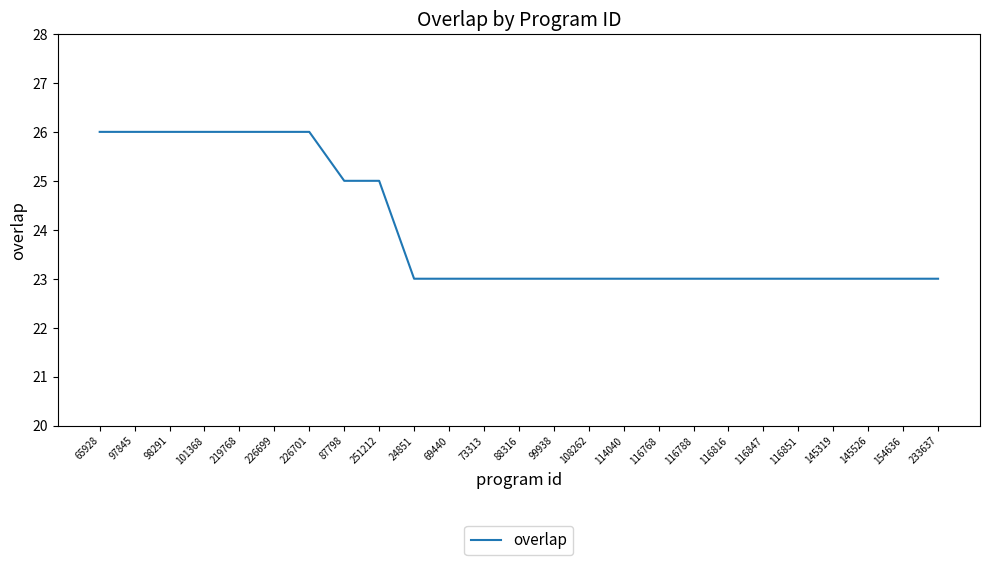

Does the chart have visible grid lines?

No